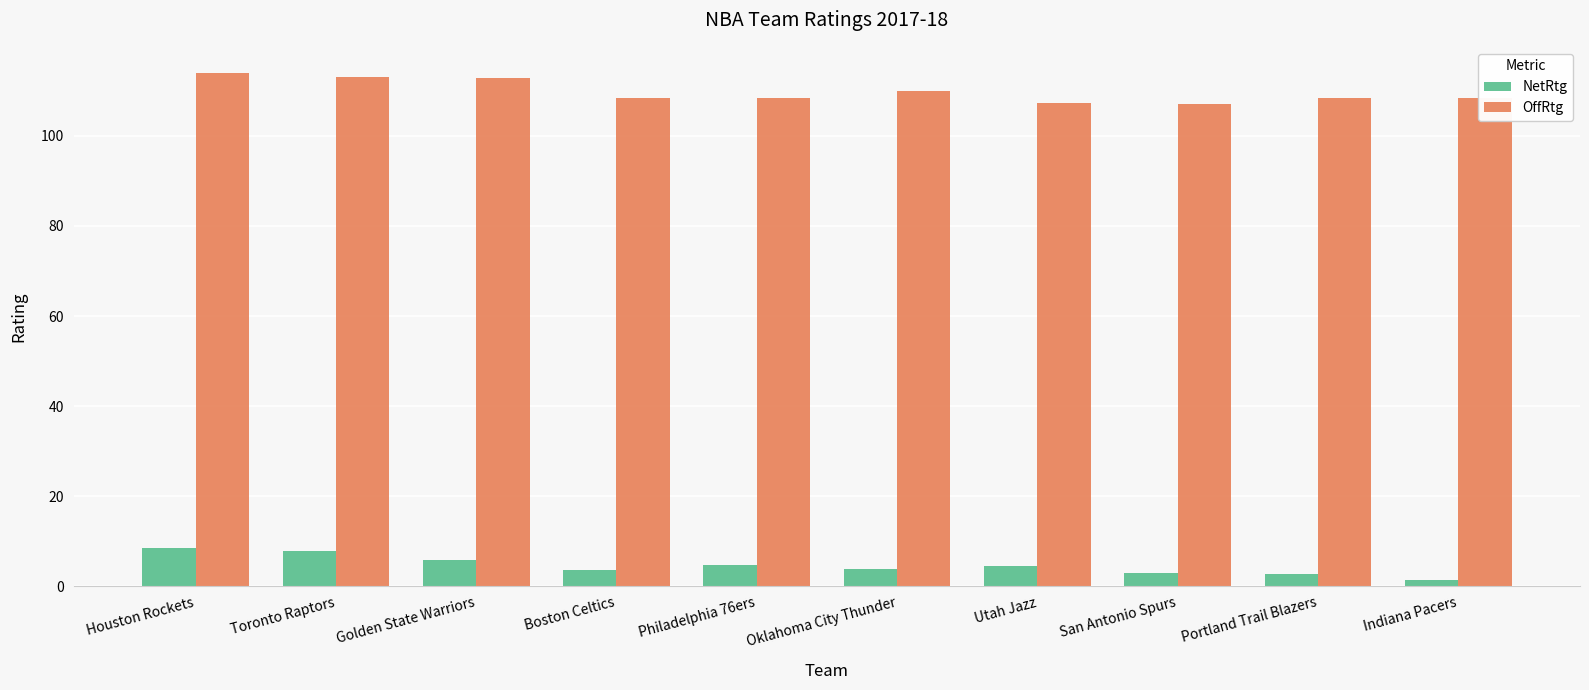

How many series are shown in this chart?

2